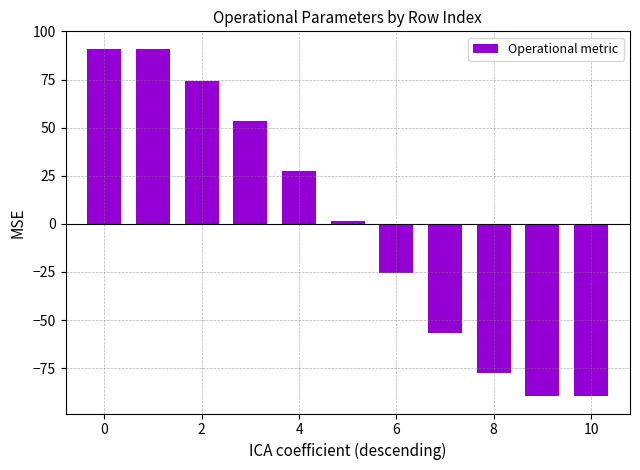

What is the minimum value shown in the chart?

-89.5